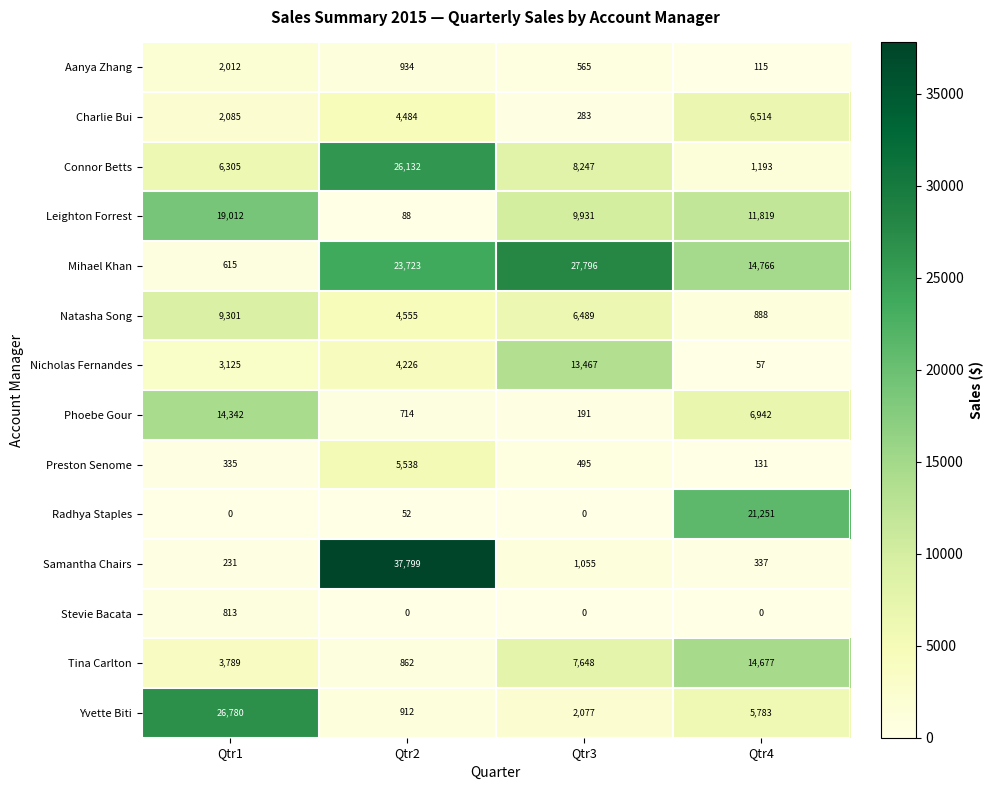

What is the total value across all series at Qtr3?

78244